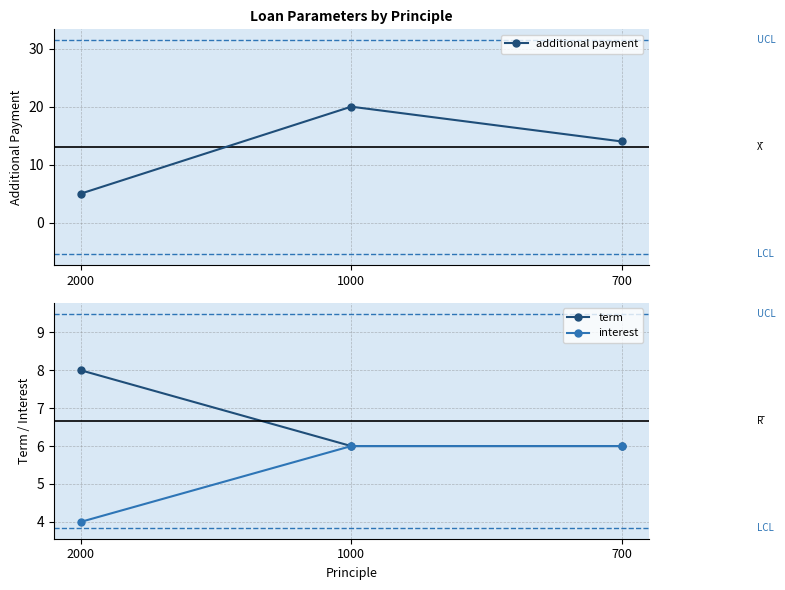

Where does the additional payment series first go above 14?

1000